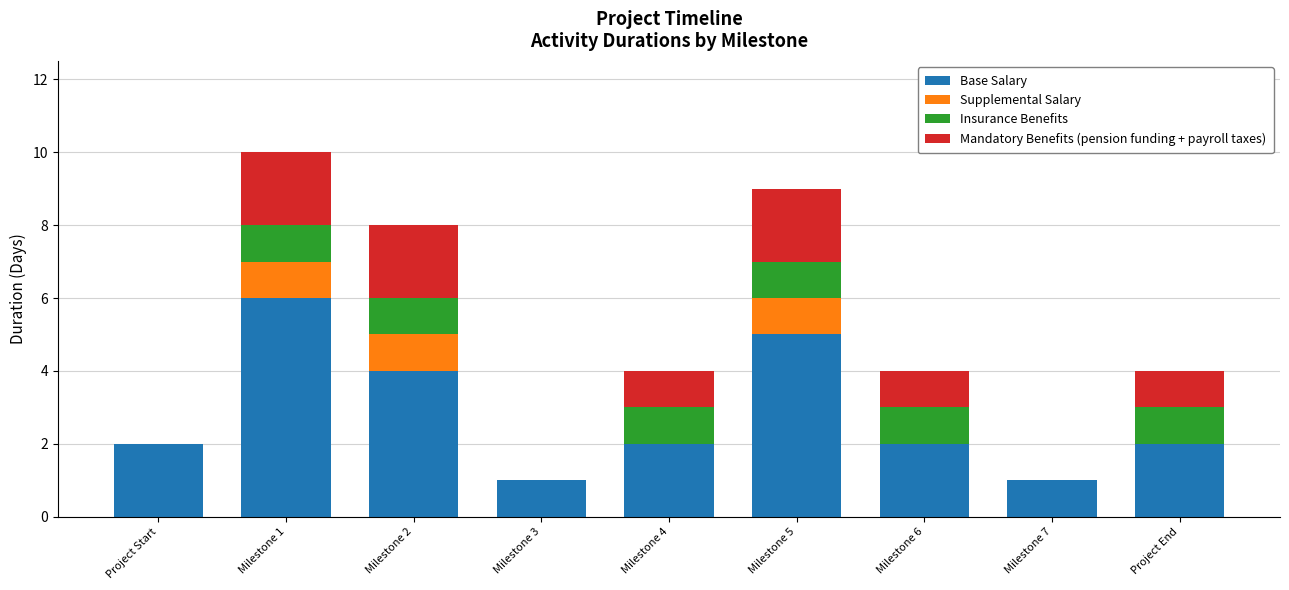

Which category has the highest value in the Base Salary series?

Milestone 1